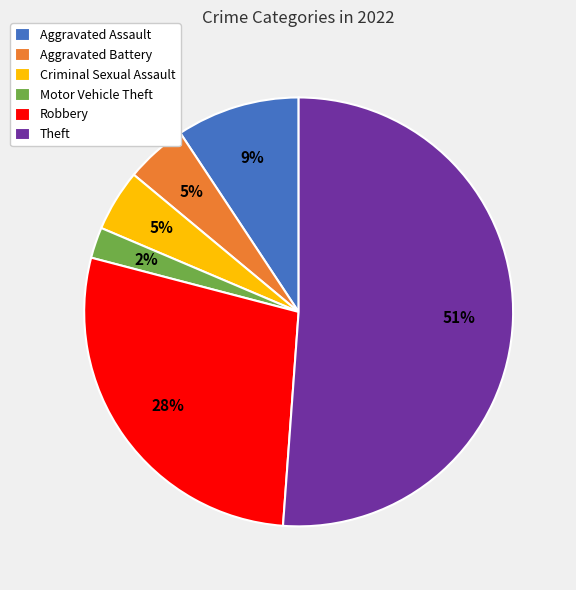

To the nearest percent, what is the combined percentage of Robbery and Theft?

79%